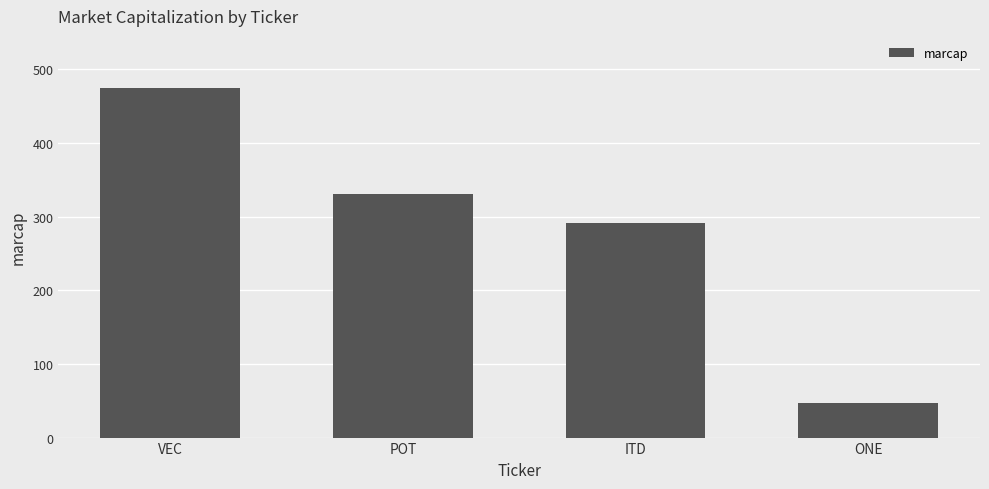

What is the value of the 3rd bar from the left?

291